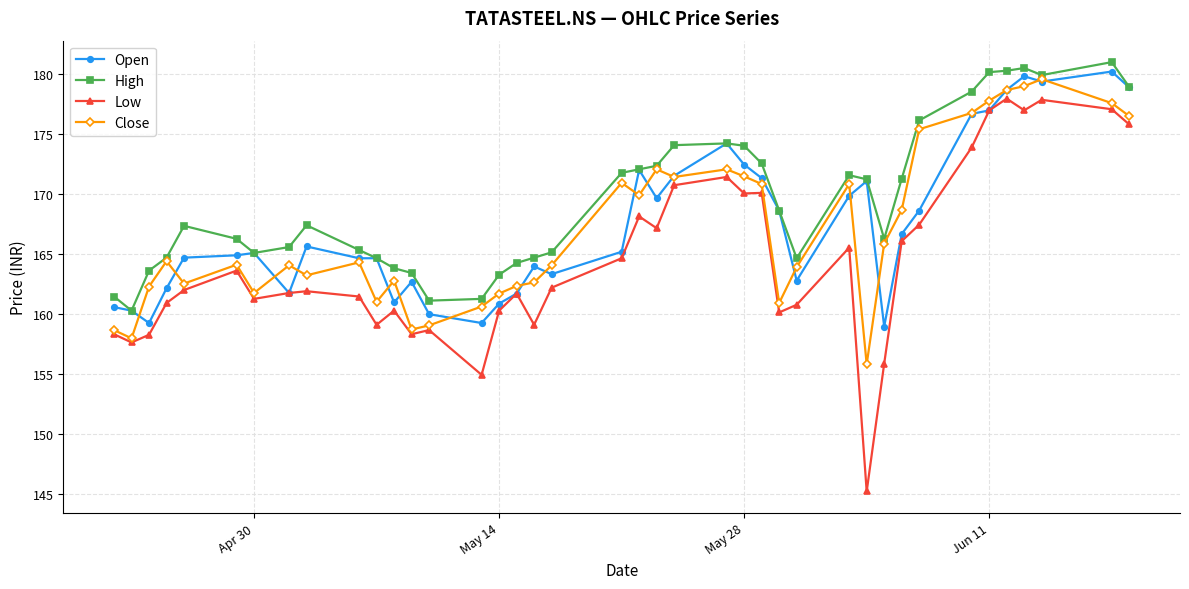

True or false: Low and High intersect in this chart.

False